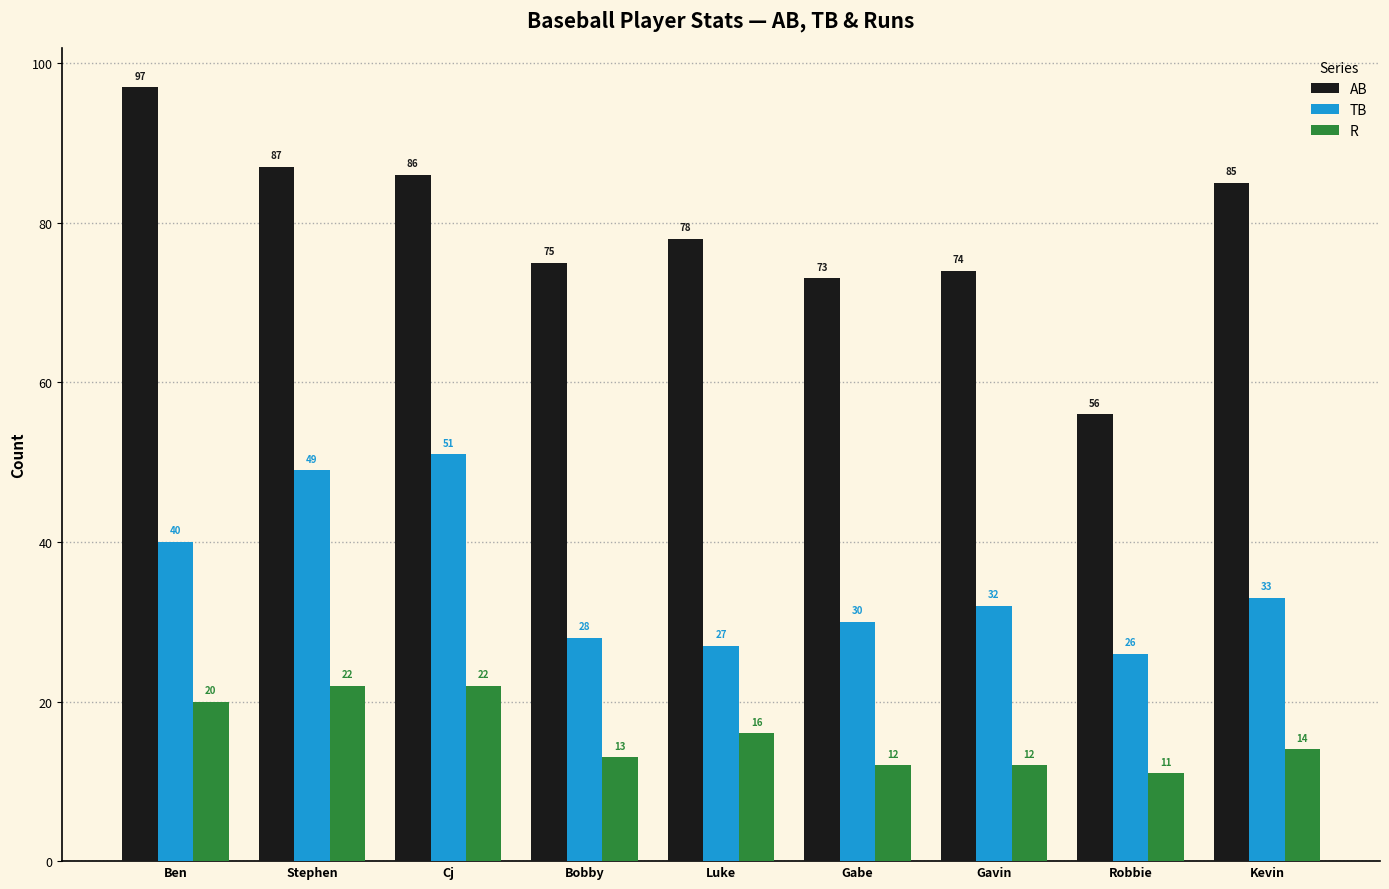

What is the spread (max minus min) of values at Gavin?

62